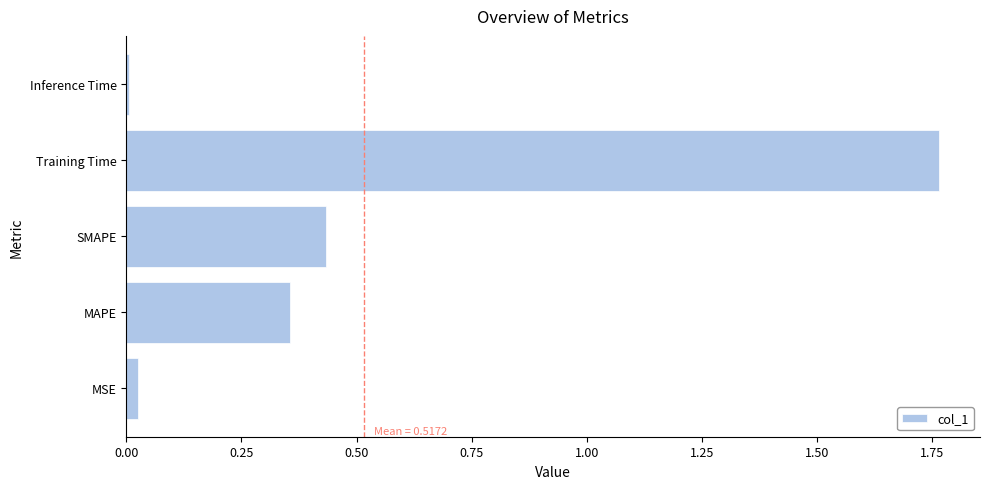

List the labels in order of value, smallest first.

Inference Time, MSE, MAPE, SMAPE, Training Time